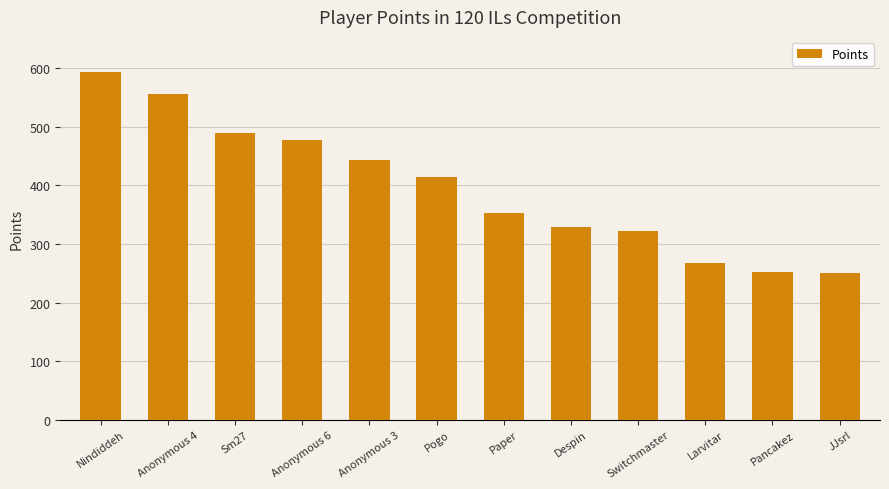

What is the approximate value at Pogo?

414